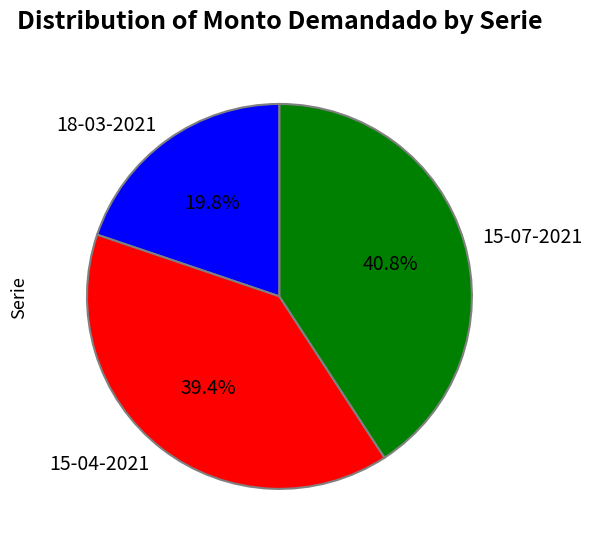

Which slice is the largest?

15-07-2021